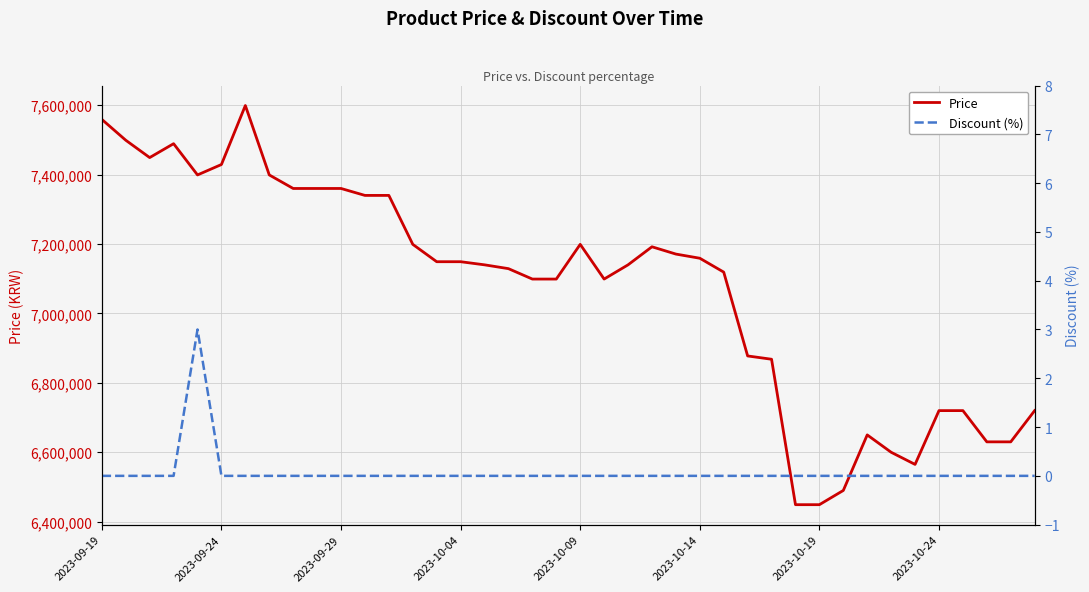

What is the maximum value for Price?

7599000